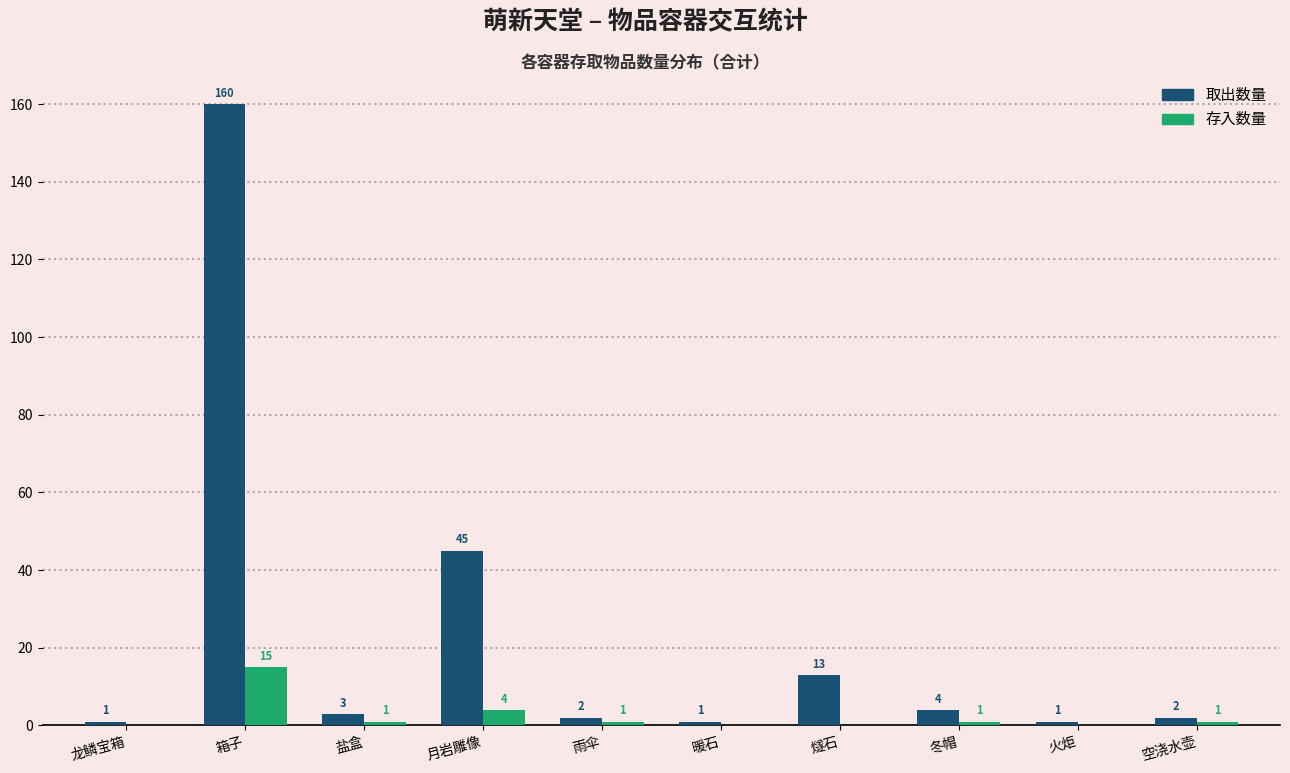

Where does the 存入数量 series first go above 1?

箱子